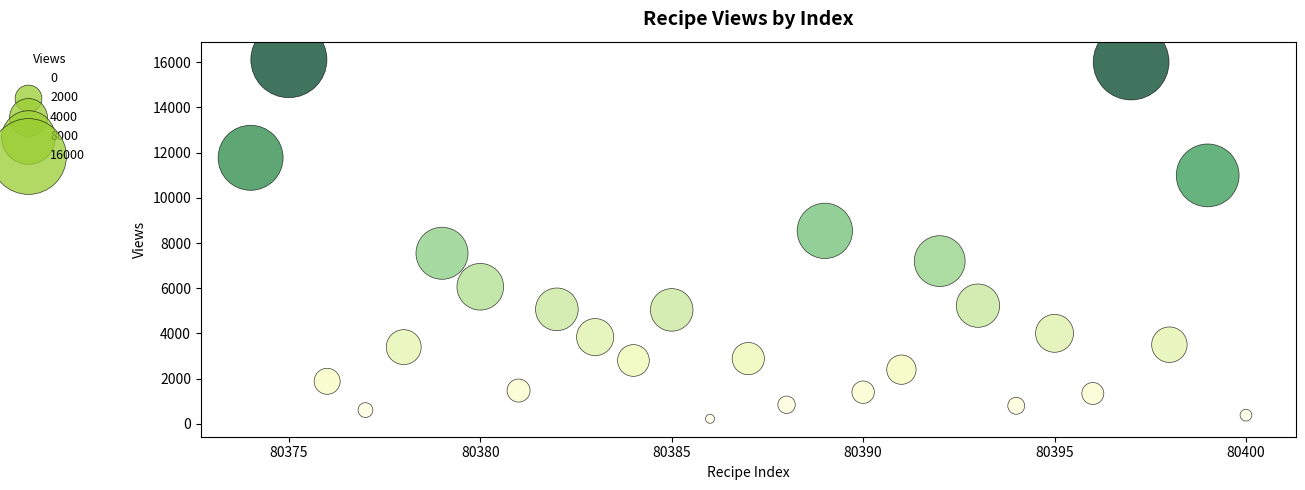

What Y value in the scatter plot is closest to 8169?

8538